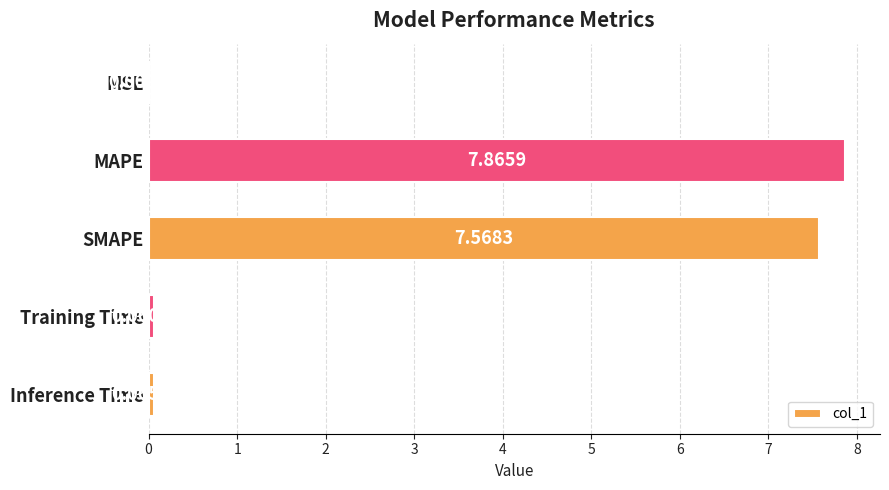

Which has a higher value, SMAPE or Training Time?

SMAPE